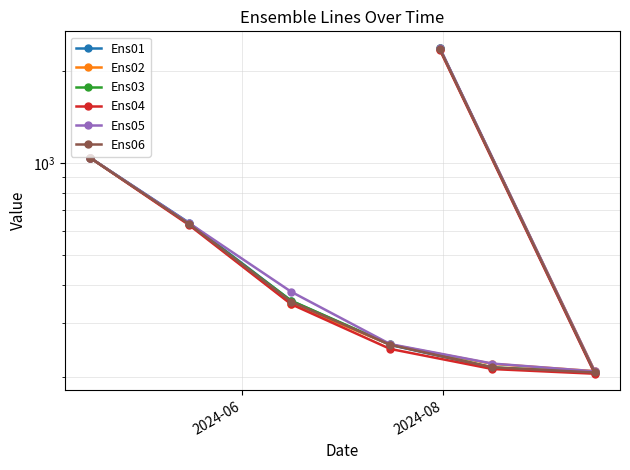

What is the highest value of the Ens01 series?

2370.4